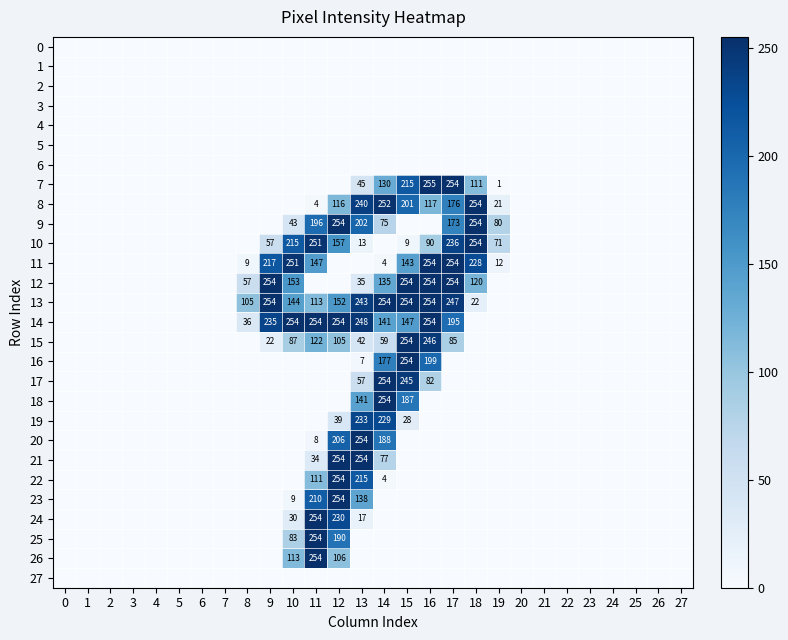

True or false: 13 has a value of 254 at 16.

True